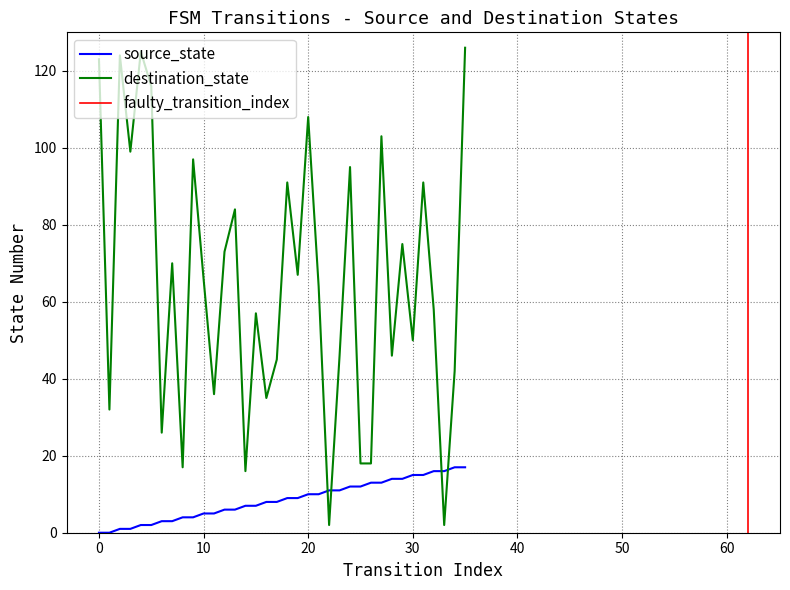

Which series changed the most between 28 and 35?

destination_state